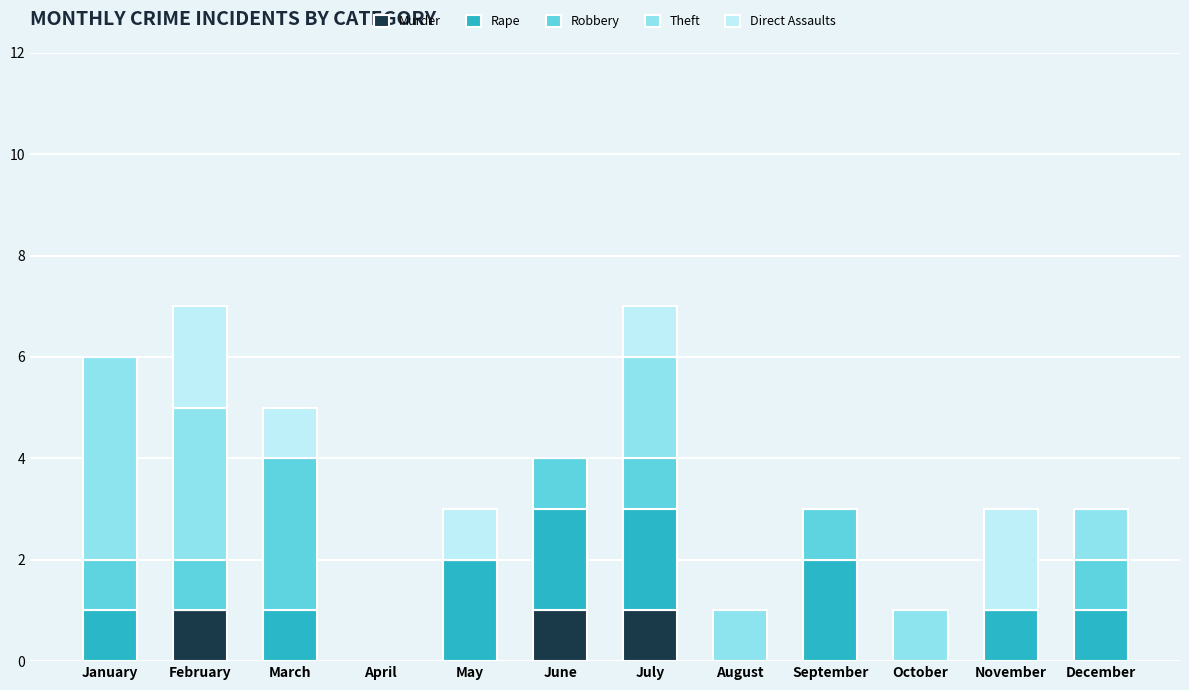

Count the number of data series in this chart.

5